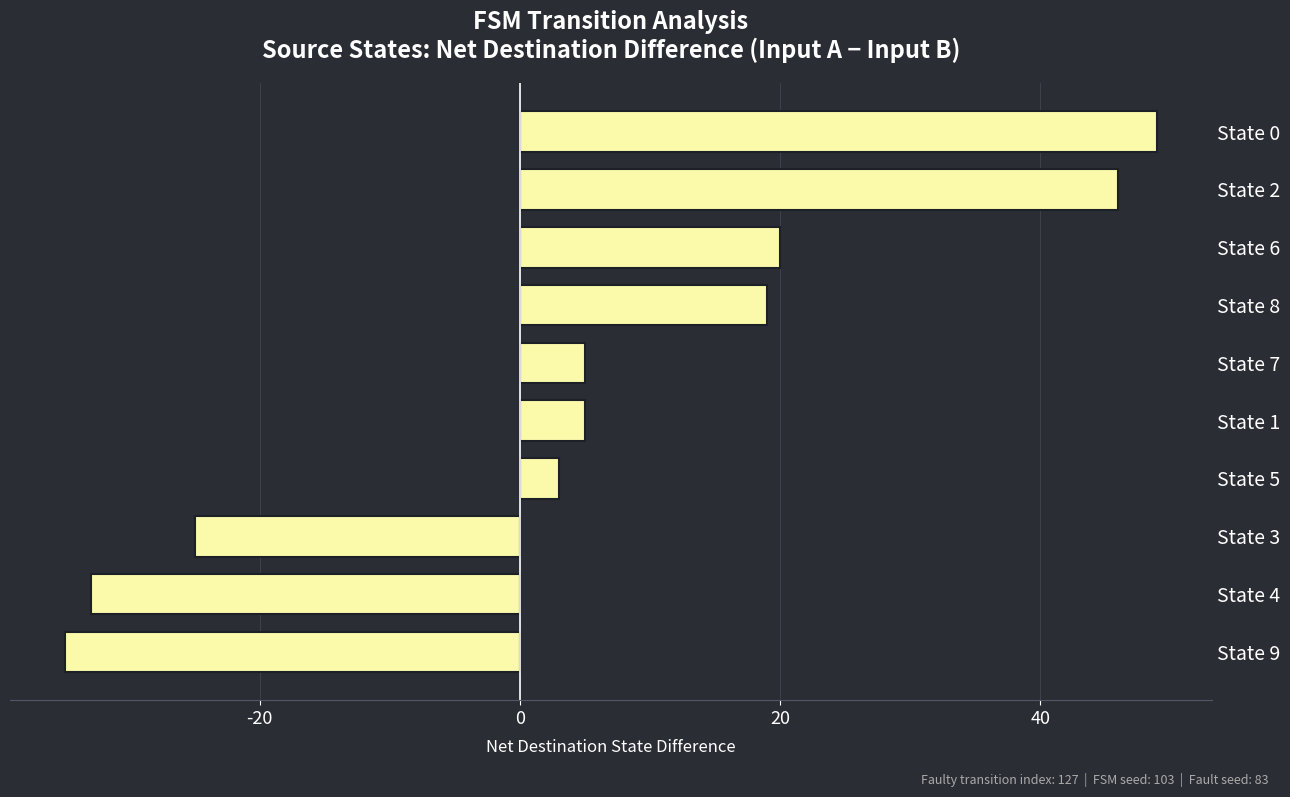

The value at State 0 is 32. True or false?

False